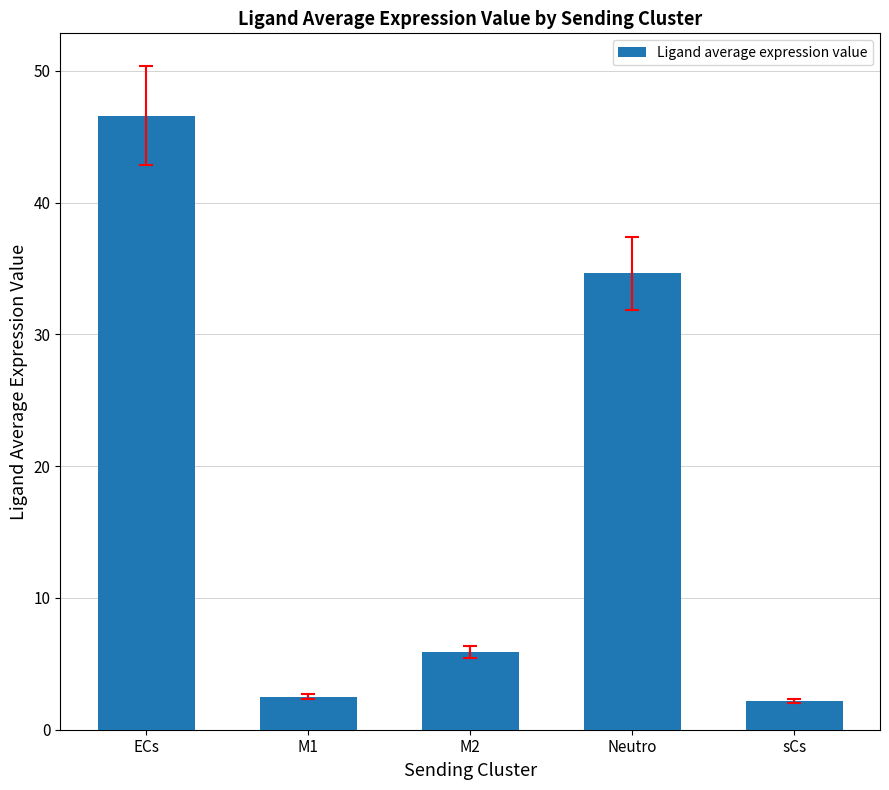

Where is the data nearest to the value 24?

Neutro